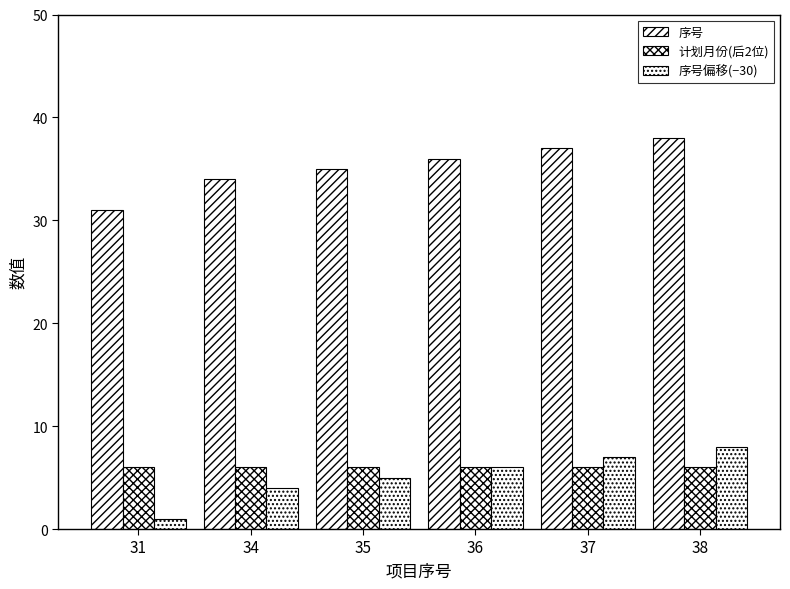

What is the sum of the 序号偏移(−30) values at 31 and 37?

8